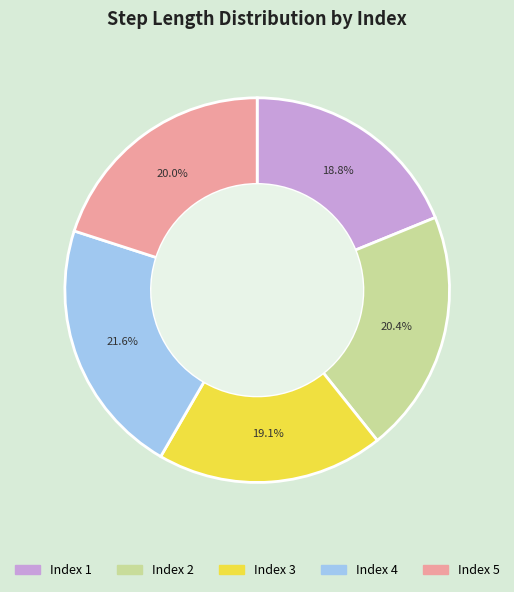

Does any single category account for the majority?

No